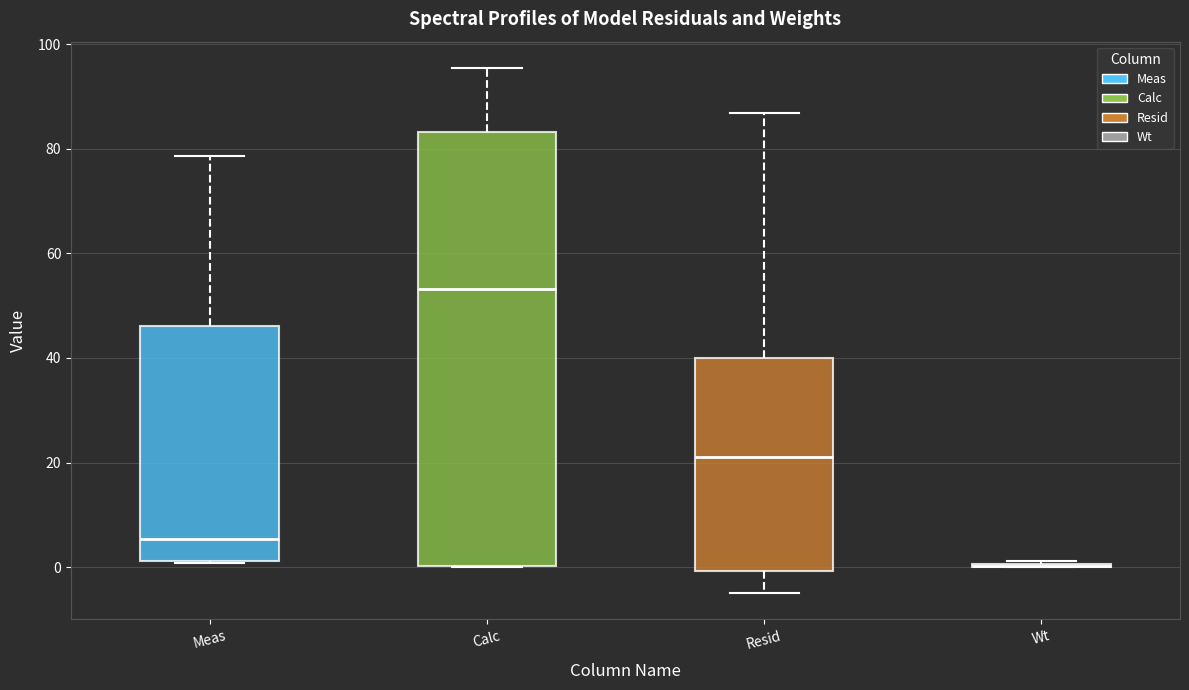

Where is the lower edge of the box for Meas on the y-axis? The values are not printed on the chart, so give them approximately, as read against the axis.

2